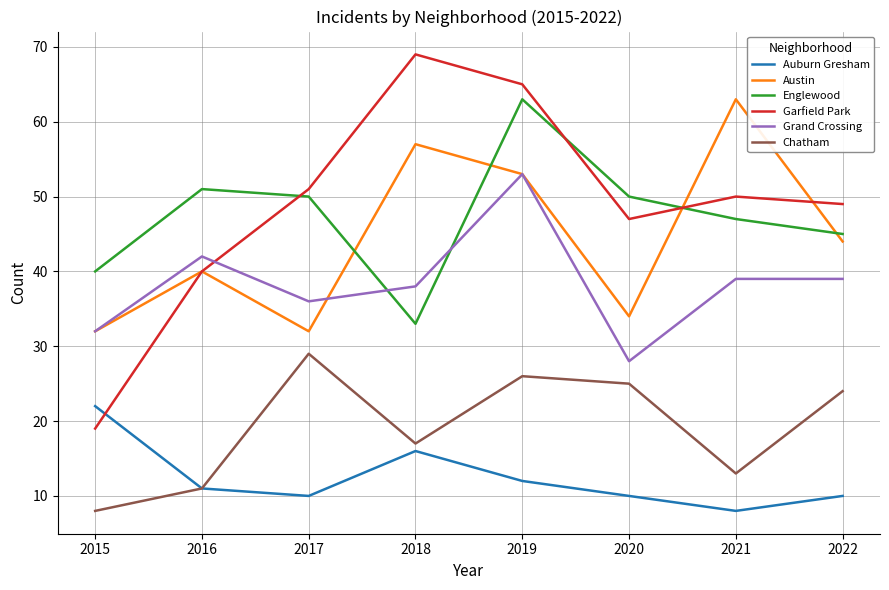

True or false: Garfield Park and Grand Crossing cross at least once.

True